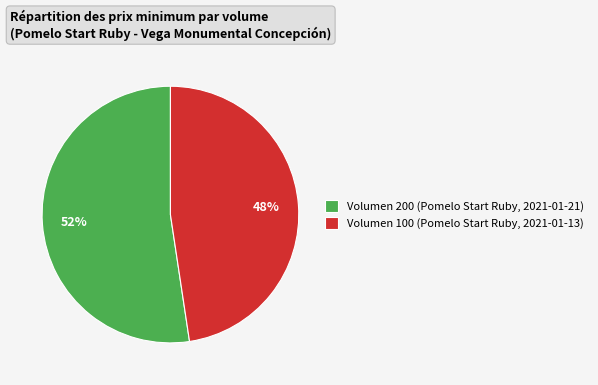

How many segments does this pie chart have?

2